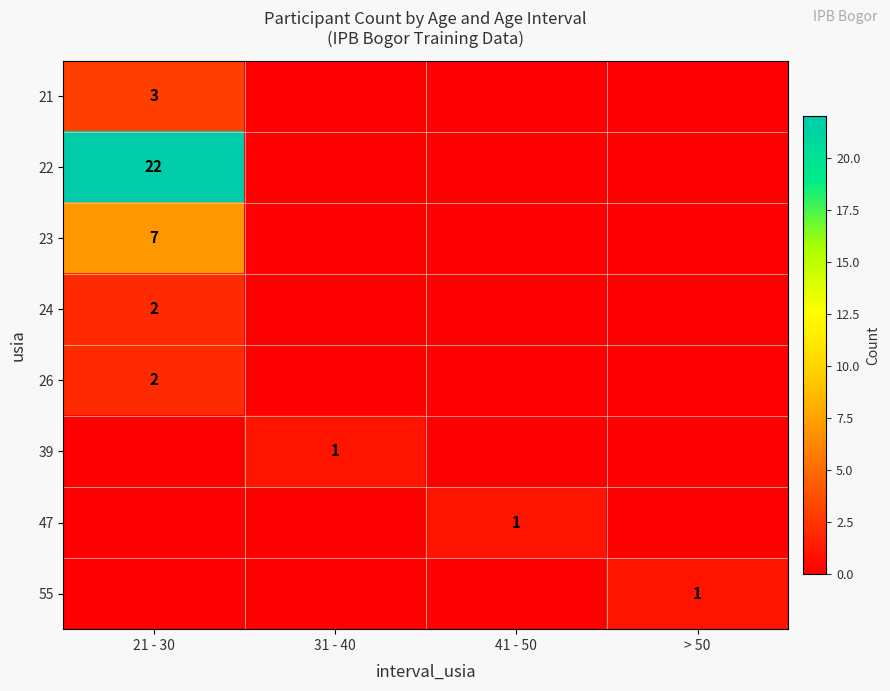

Which label corresponds to the smallest value in the chart?

31 - 40